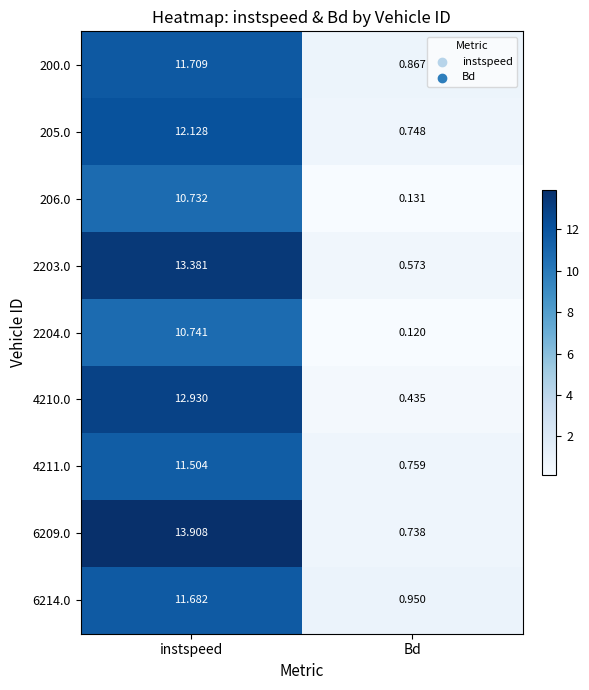

Is the value of 6214.0 at instspeed greater than the value of 6209.0 at instspeed?

No